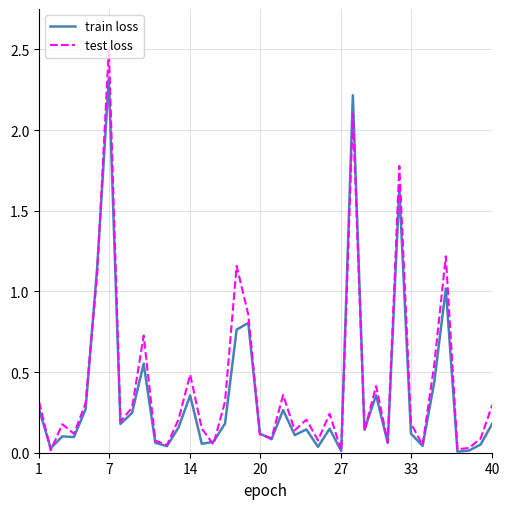

How many lines are shown in the chart?

2